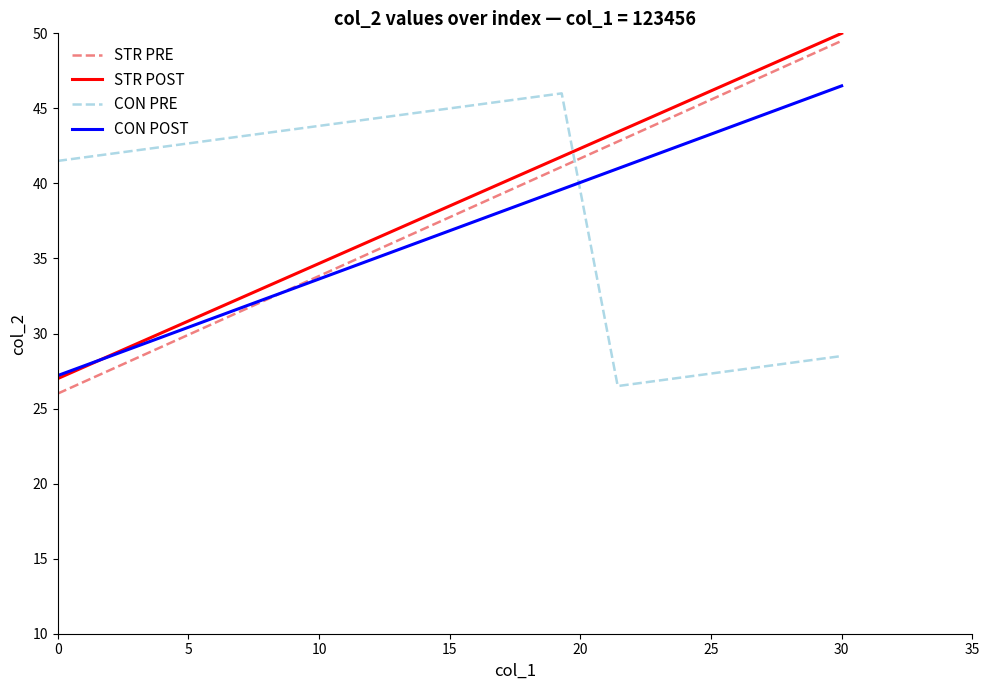

What is the minimum value for STR POST?

27.0